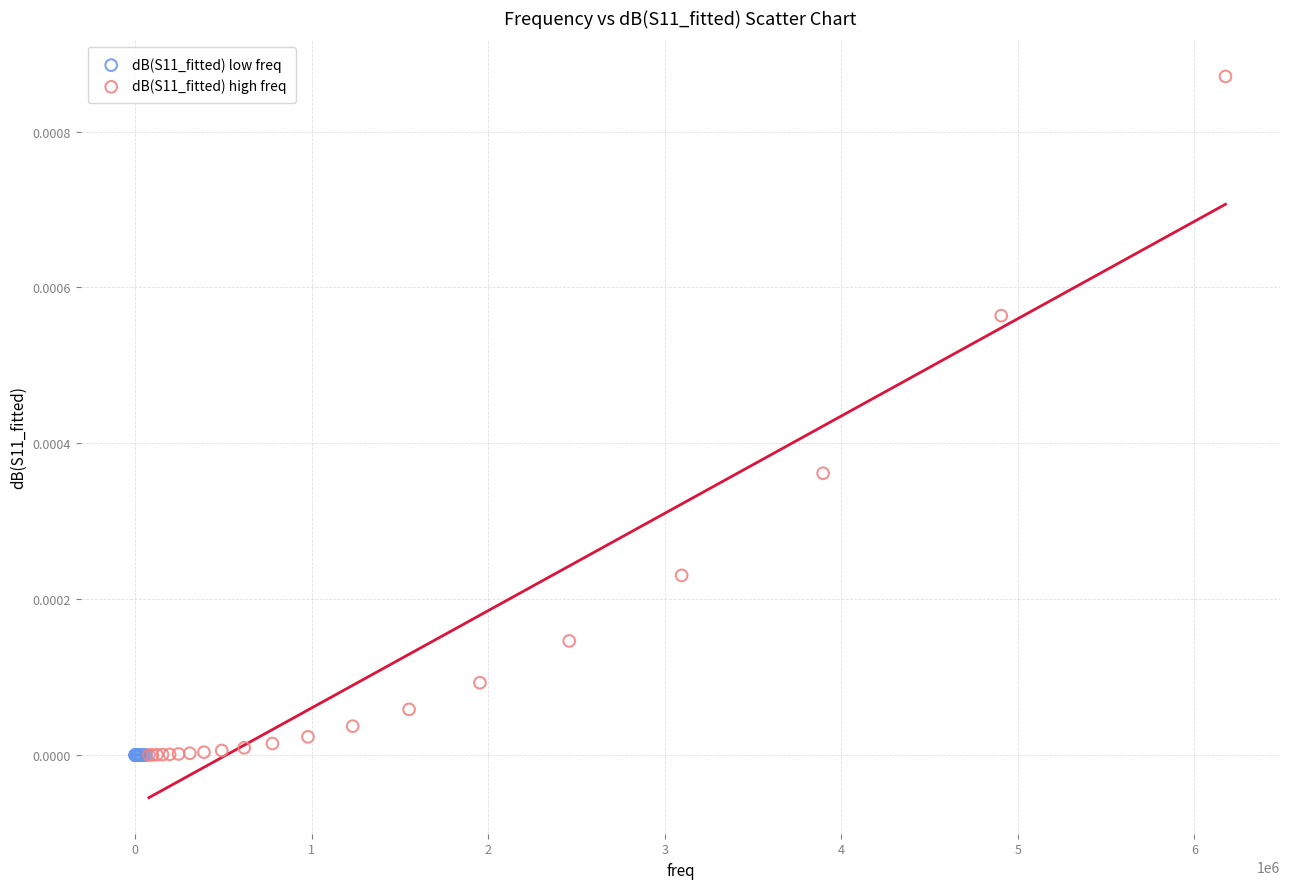

Which series reaches the maximum Y coordinate?

dB(S11_fitted) high freq